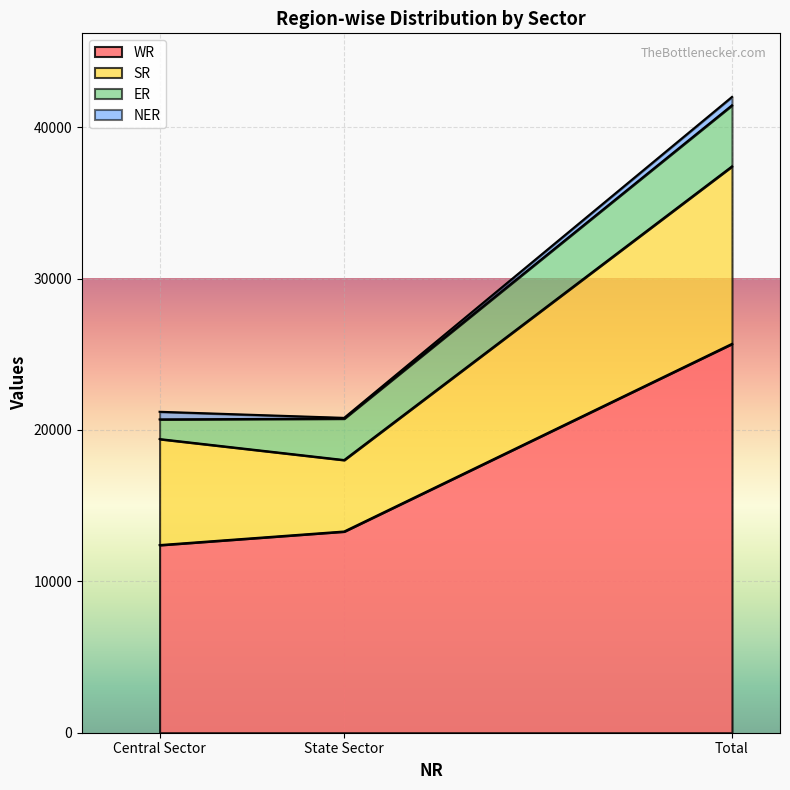

Which series has the widest spread of values?

WR